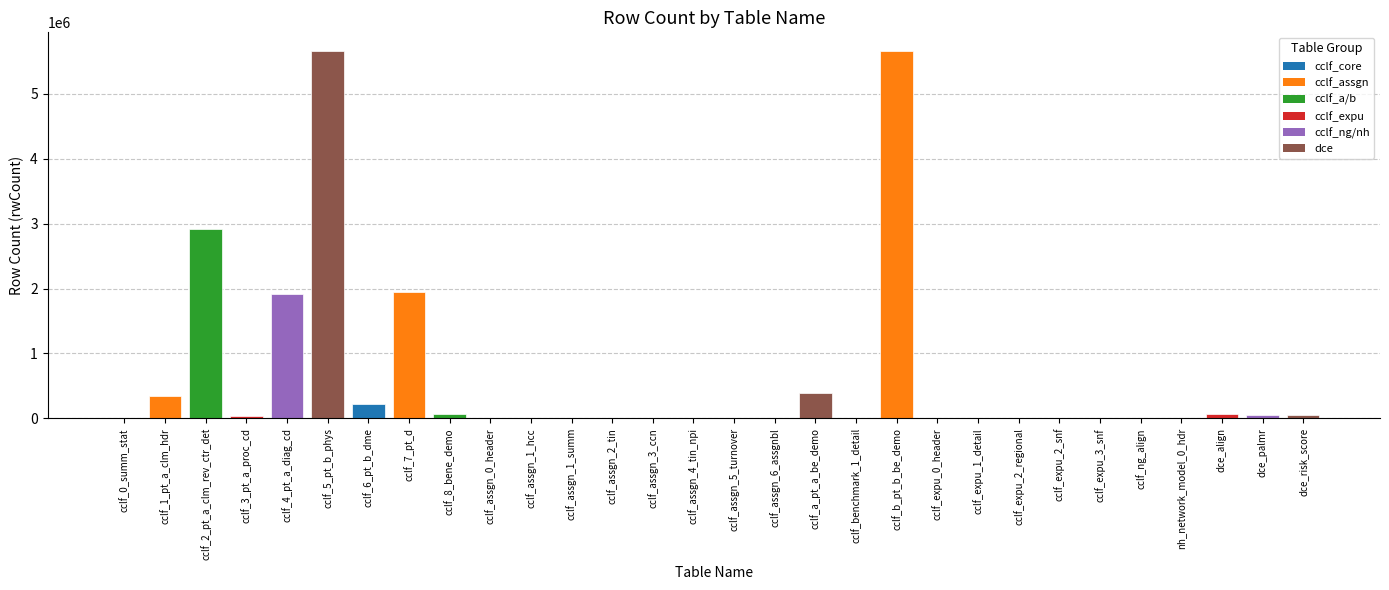

What is the change in value from cclf_6_pt_b_dme to cclf_assgn_1_hcc?

-216115